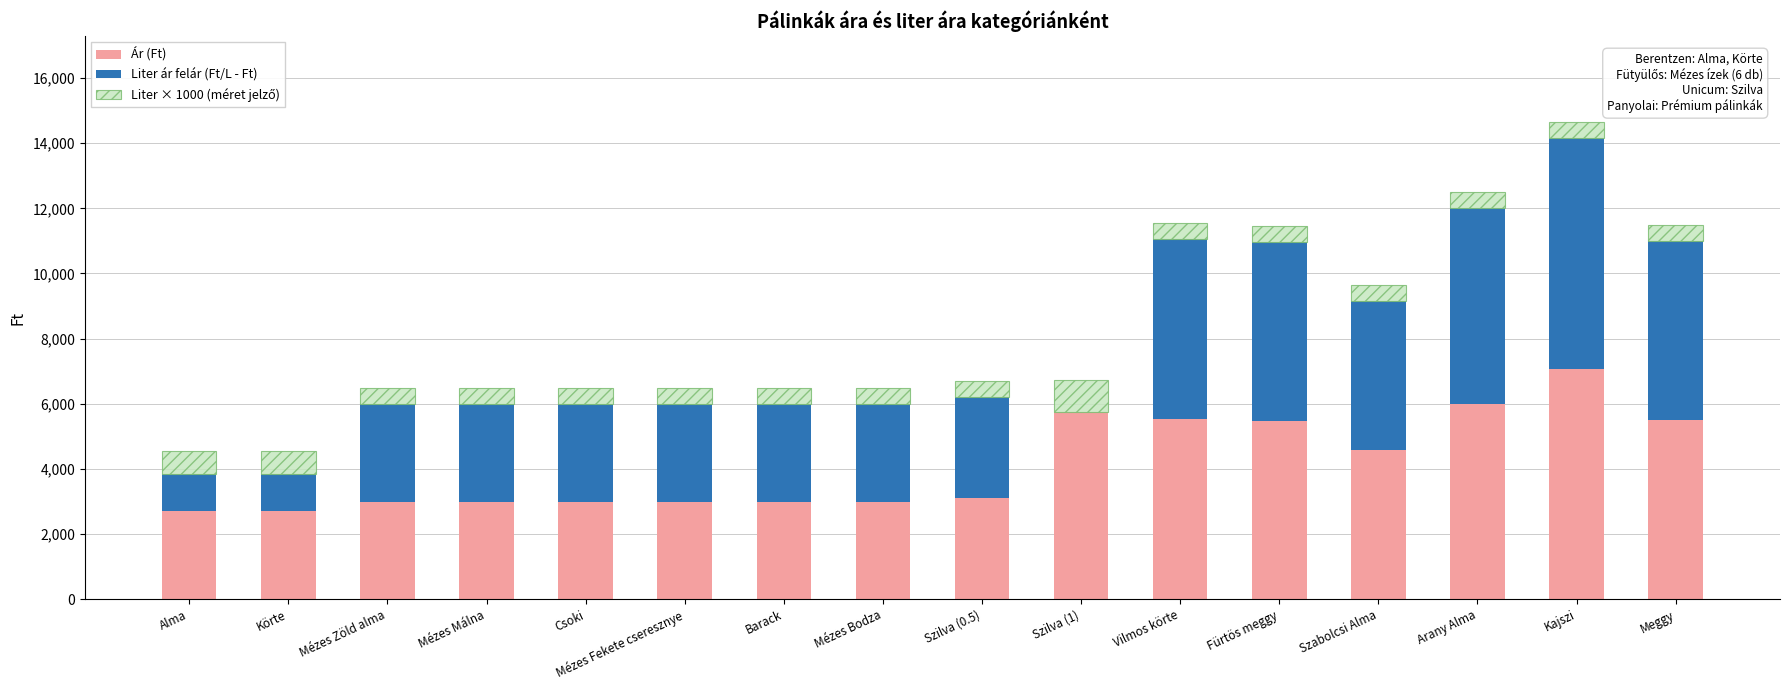

True or false: Ár (Ft) has a value of 2999 at Csoki.

True